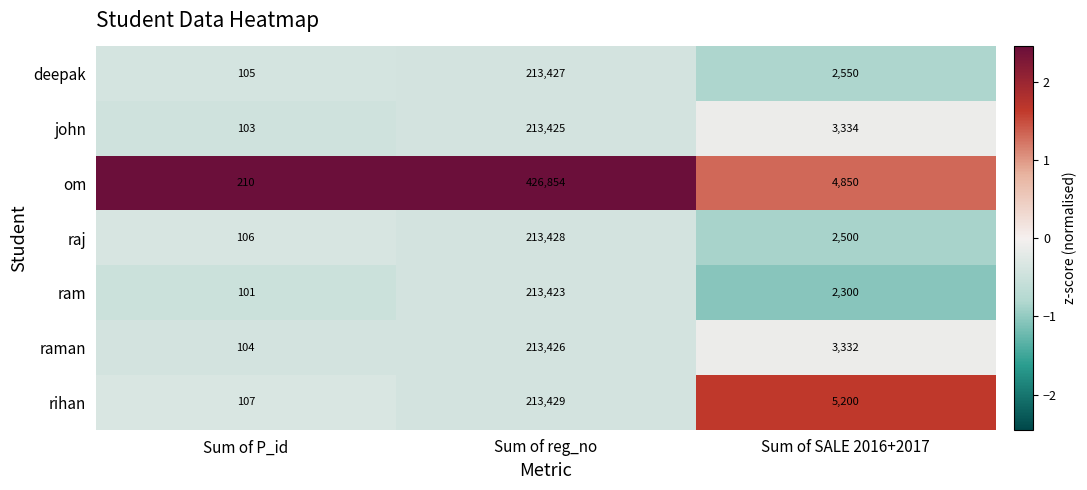

What is the approximate value of om at Sum of P_id?

210